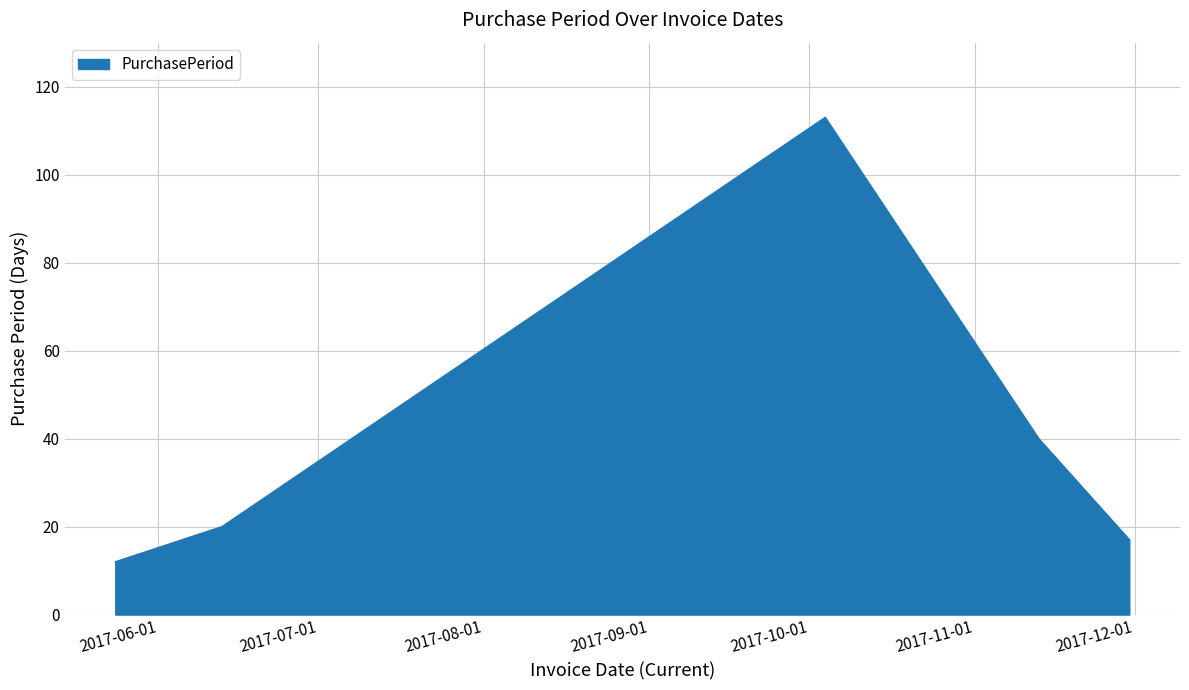

Reading right to left, transcribe all the data shown in this chart.

17	40	113	20	12